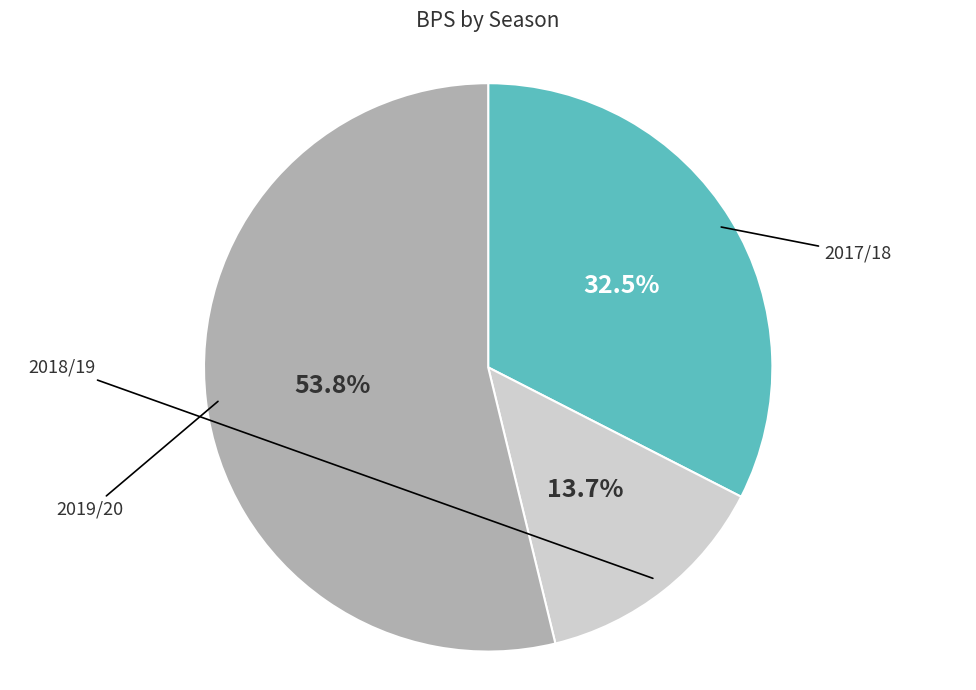

Is it true that 2017/18 is 27% of the pie?

False